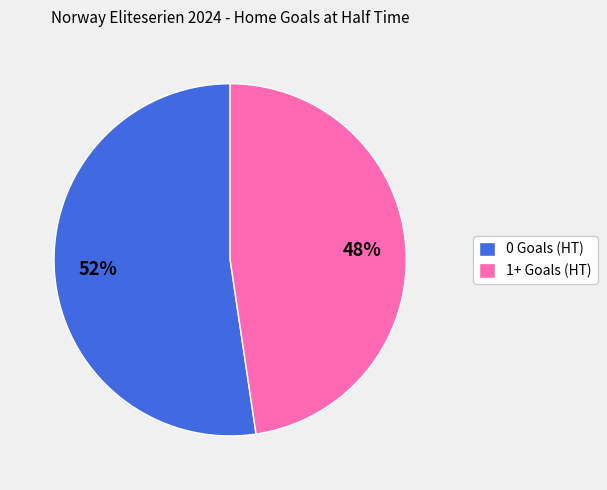

To the nearest percent, what is the combined percentage of 0 Goals (HT) and 1+ Goals (HT)?

100%